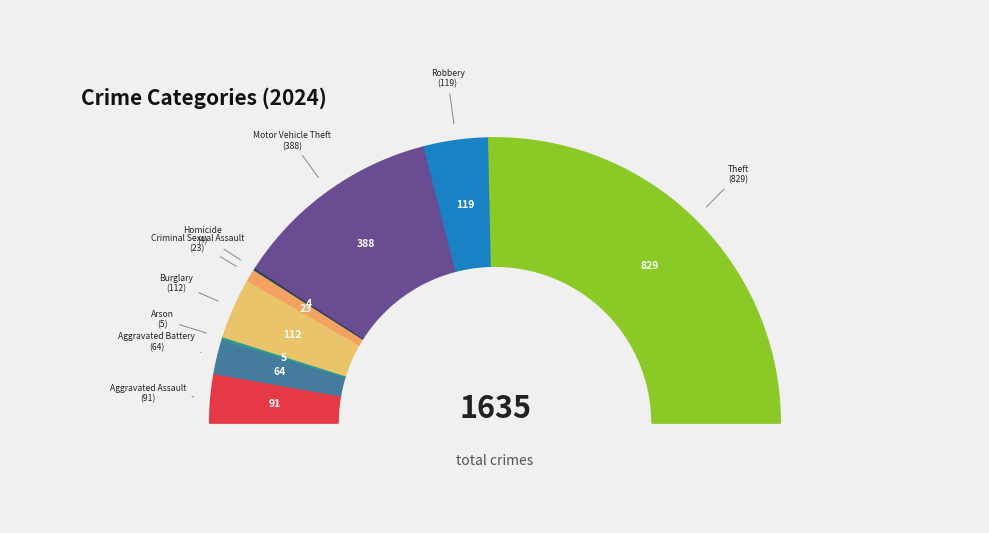

What is the largest slice in the pie chart?

Theft